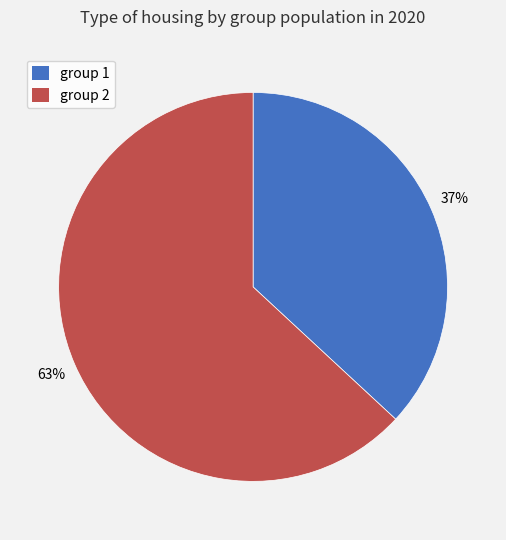

Is it true that group 2 is 73% of the pie?

False